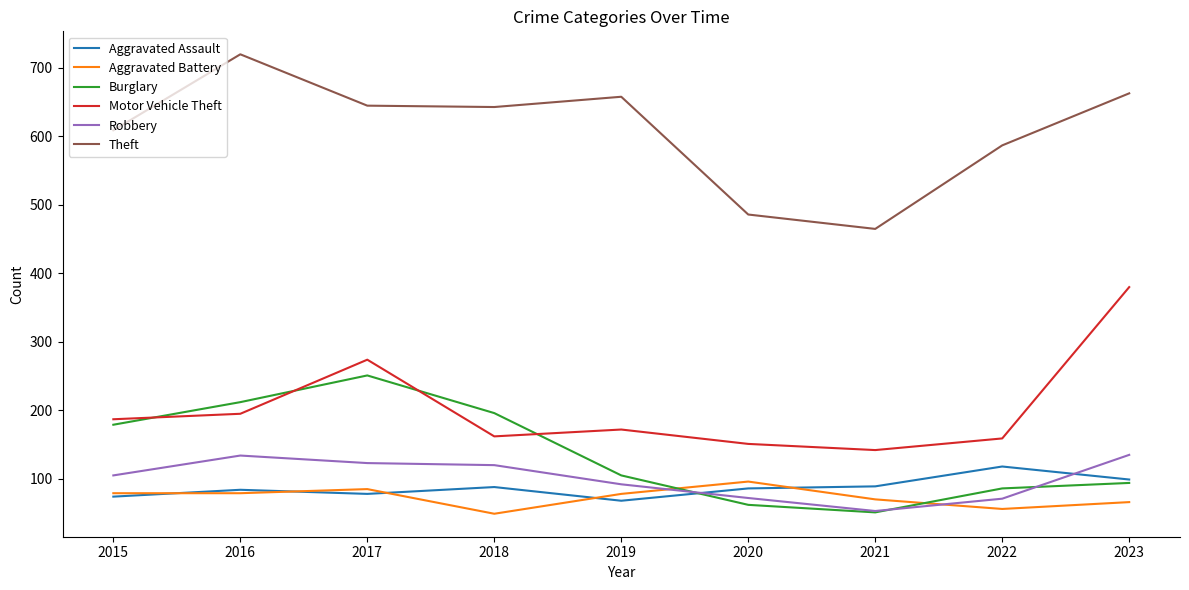

Which series changed the most between 2016 and 2018?

Theft